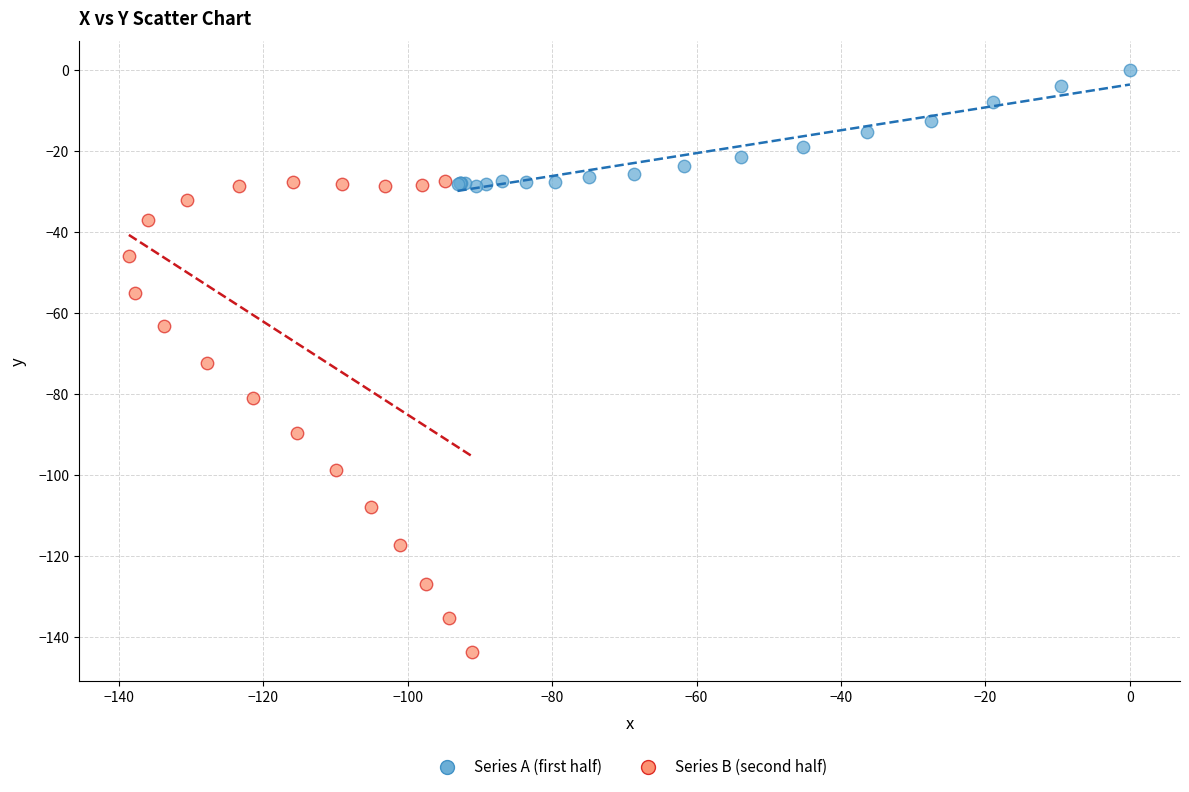

Which series reaches the maximum Y coordinate?

Series A (first half)